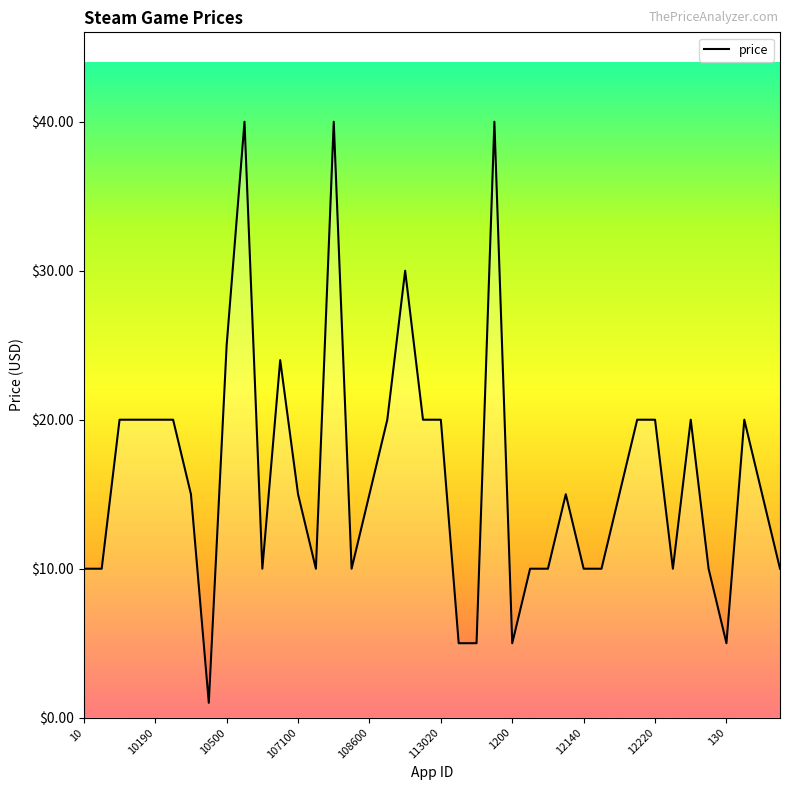

What is the smallest value displayed?

1.0